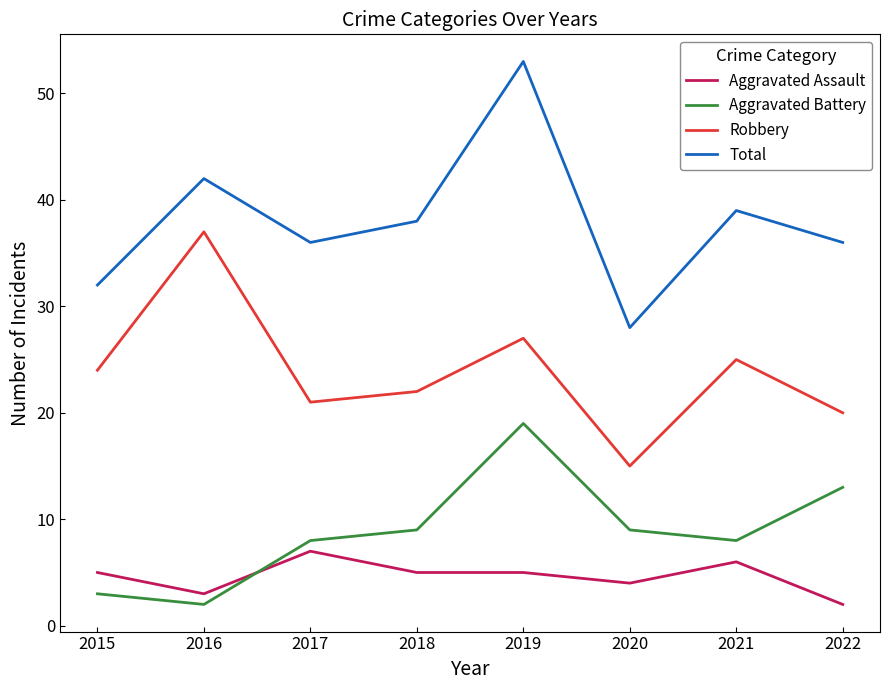

What is the minimum value for Robbery?

15